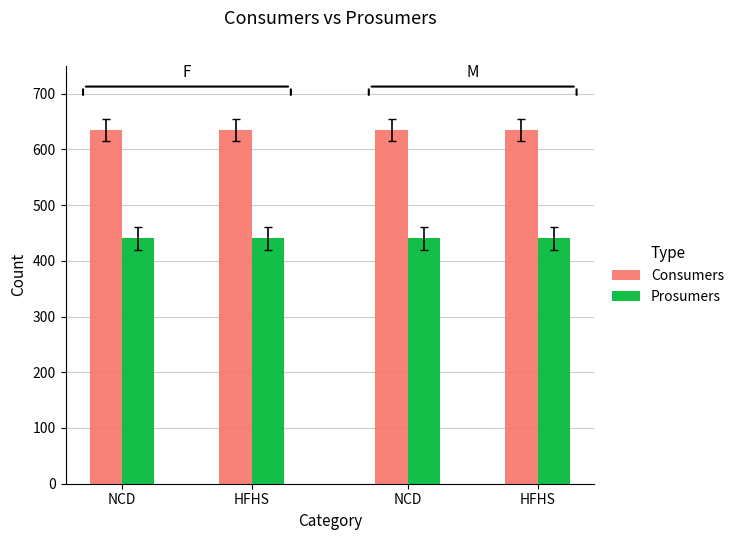

Which series has the widest spread of values?

Consumers